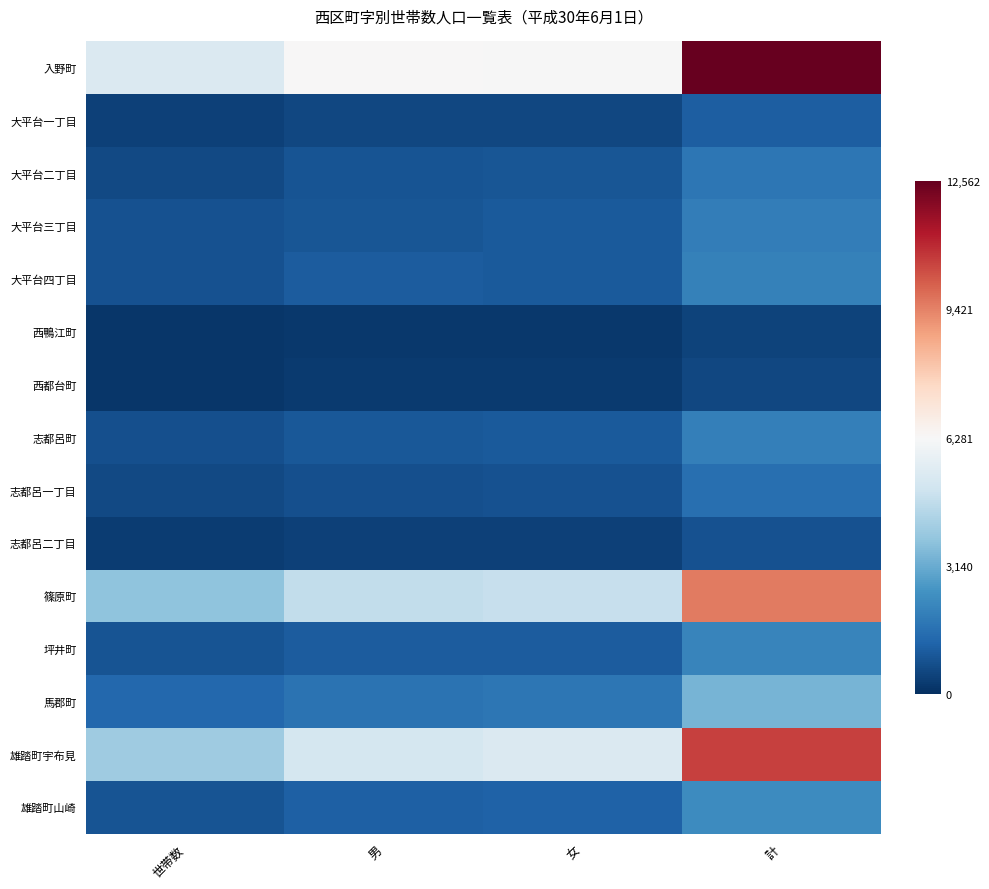

How many categories are shown in the chart?

4